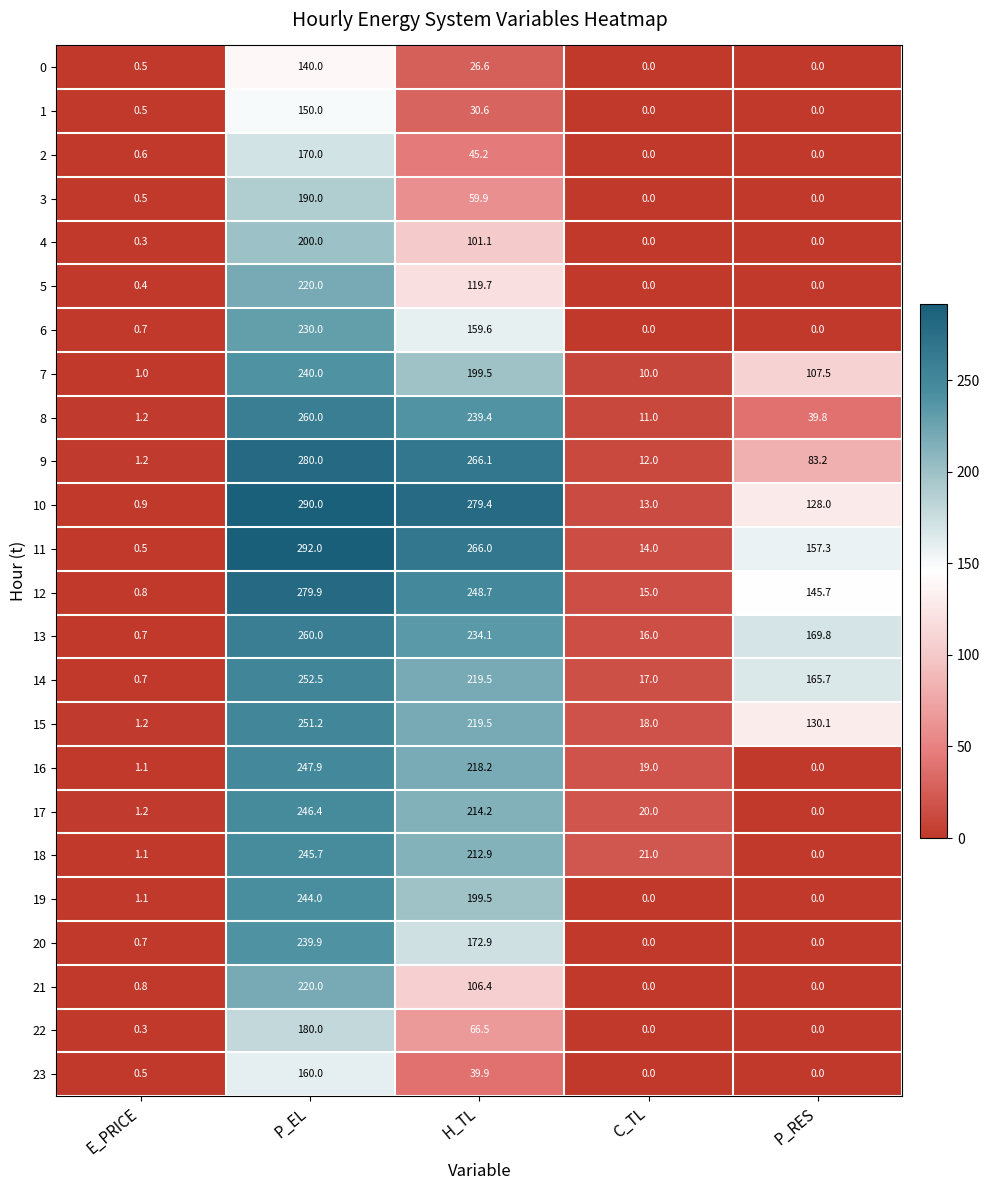

At how many categories does at least one series exceed 113?

3